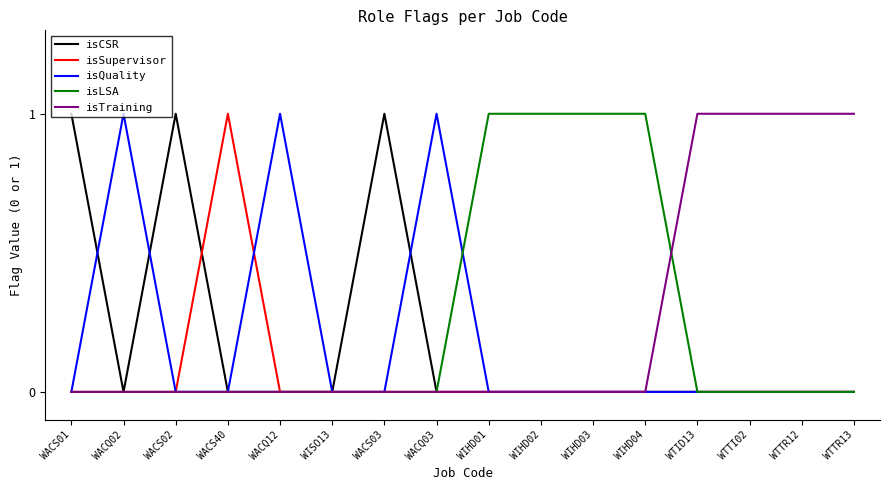

True or false: isCSR has a value of -1 at WIHD02.

False